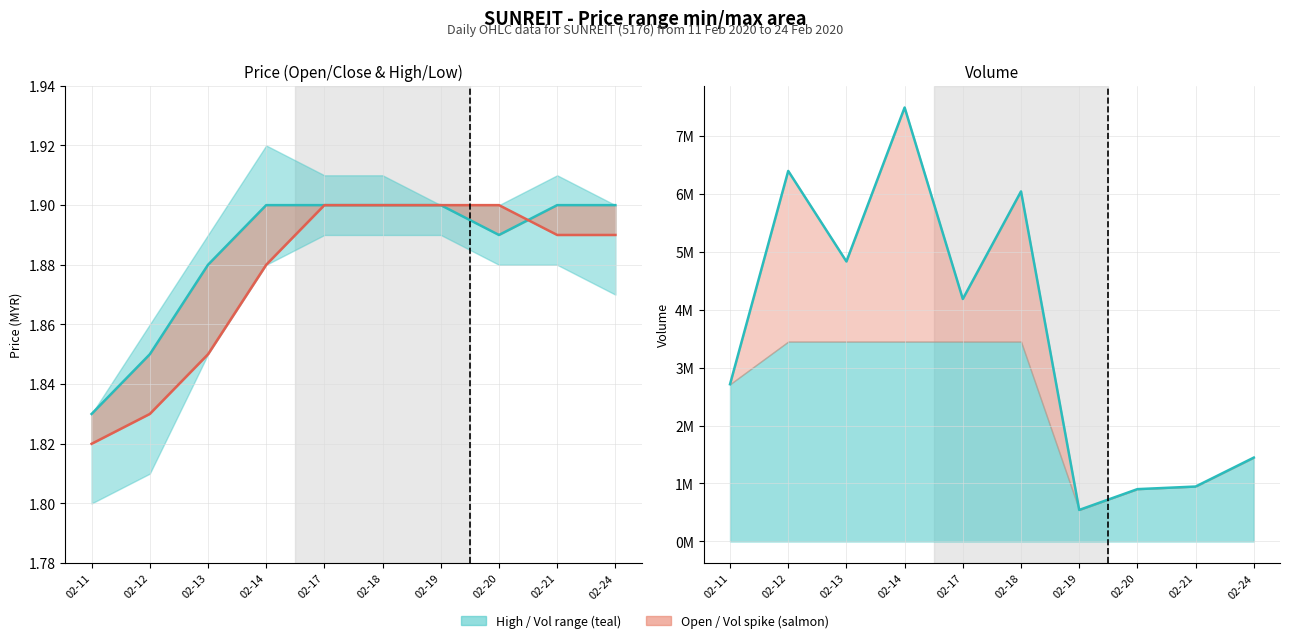

Reading left to right, what are all the values shown in this chart?

close: 02-11=1.8	02-12=1.9	02-13=1.9	02-14=1.9	02-17=1.9	02-18=1.9	02-19=1.9	02-20=1.9	02-21=1.9	02-24=1.9
open: 02-11=1.8	02-12=1.8	02-13=1.9	02-14=1.9	02-17=1.9	02-18=1.9	02-19=1.9	02-20=1.9	02-21=1.9	02-24=1.9
vol: 02-11=2712700.0	02-12=6392800.0	02-13=4830500.0	02-14=7487400.0	02-17=4183500.0	02-18=6039600.0	02-19=543400.0	02-20=902300.0	02-21=947200.0	02-24=1446600.0